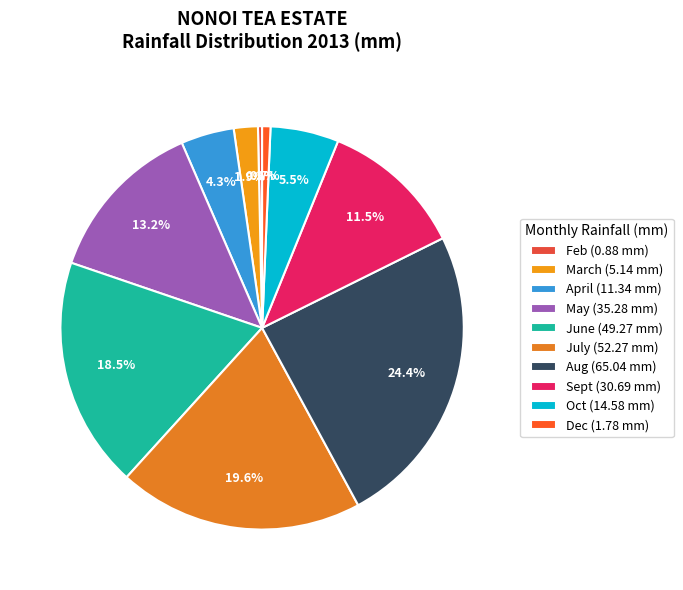

To the nearest percent, what is the average slice percentage?

10%